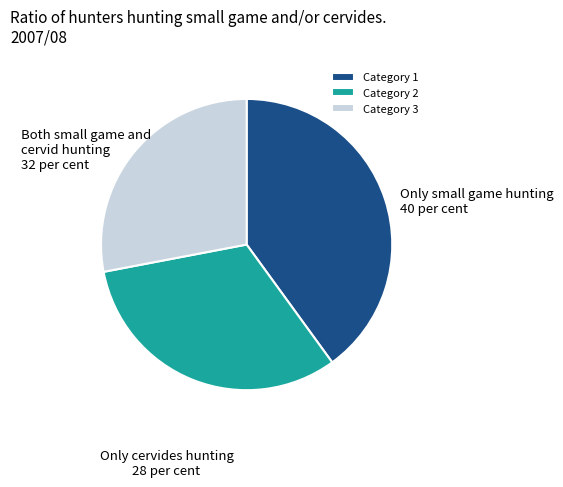

Do Category 3 and Category 2 together represent more than half of the pie?

Yes